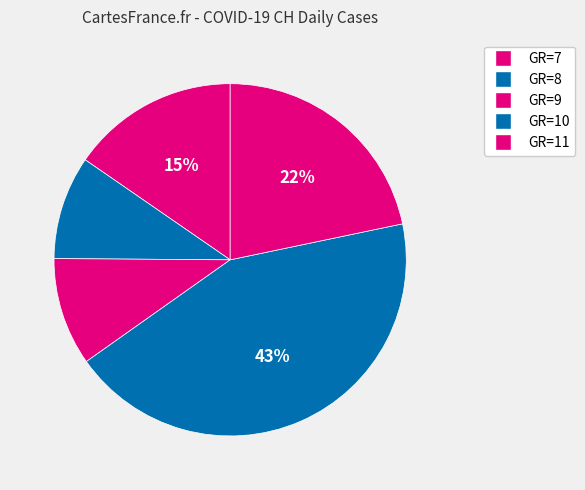

How many slices are in this pie chart?

5